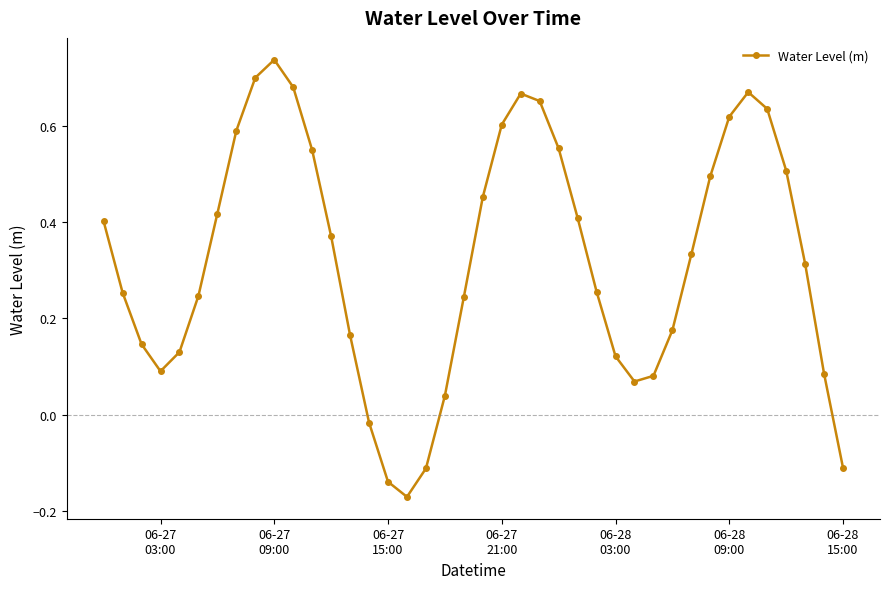

How many interior local valleys (lower than both neighbors) does the data have?

3